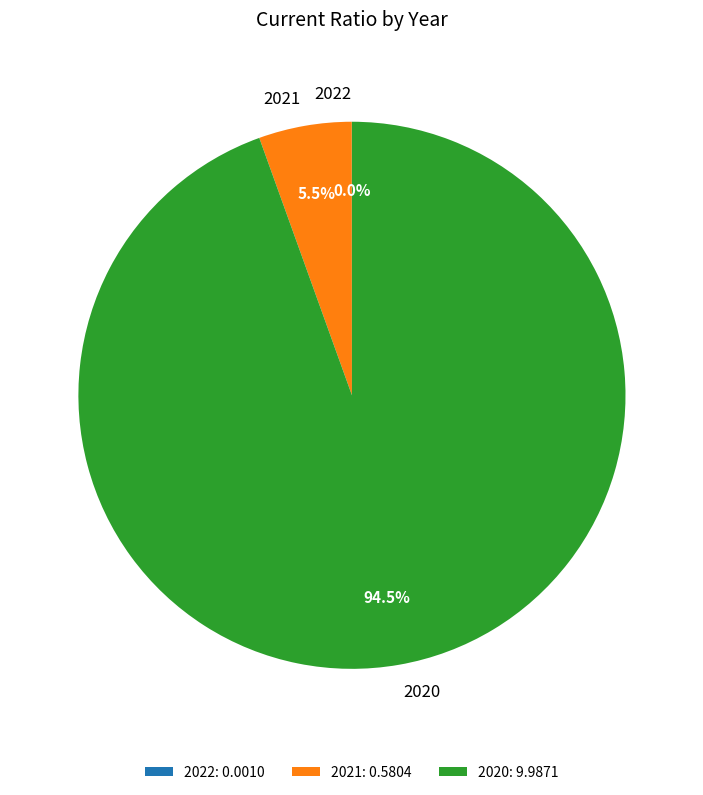

Combined, what portion of the pie is 2021 and 2020?

100.0%